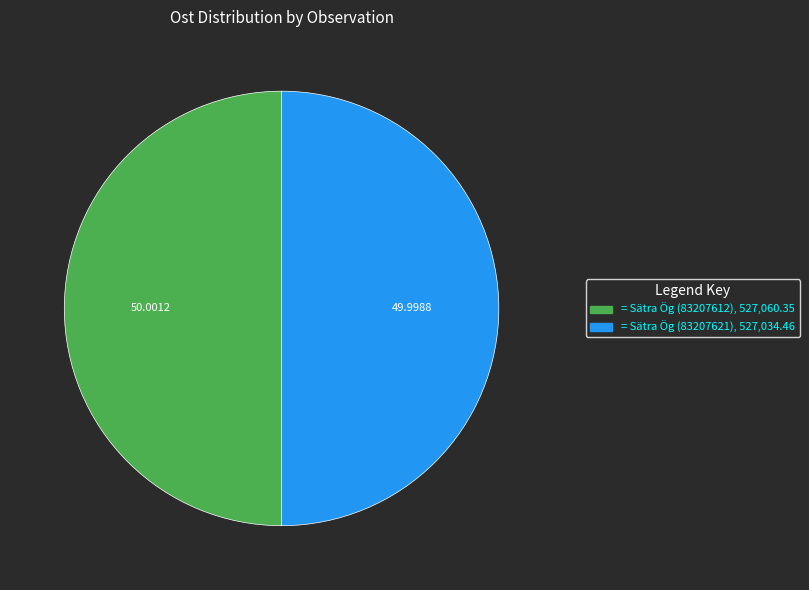

How many segments does this pie chart have?

2